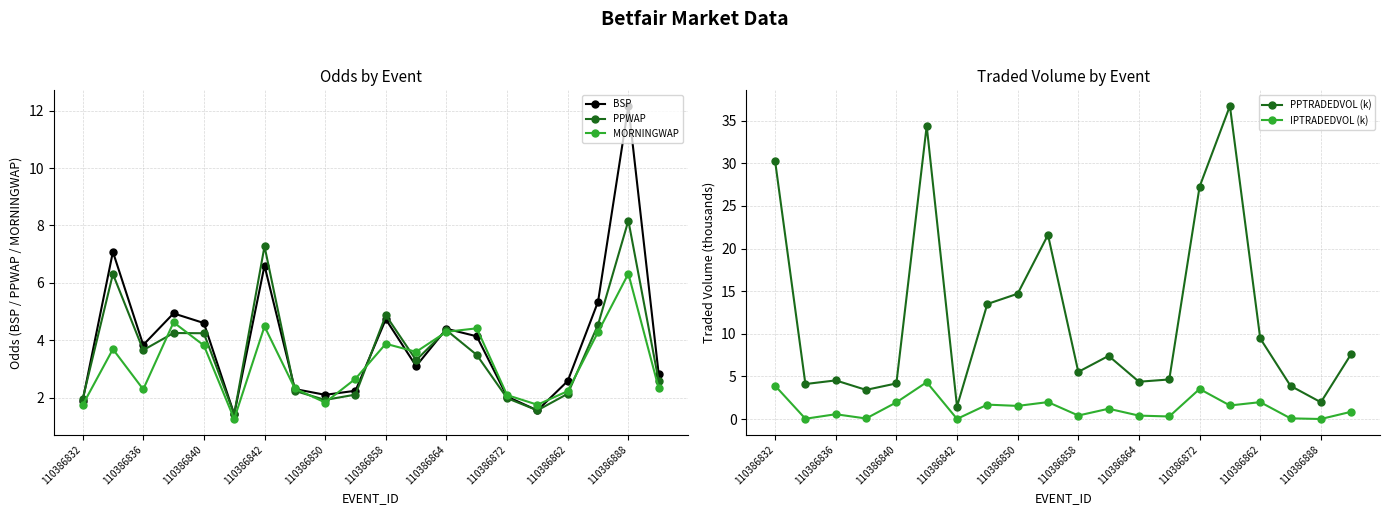

At which category does BSP reach its first local valley?

110386836